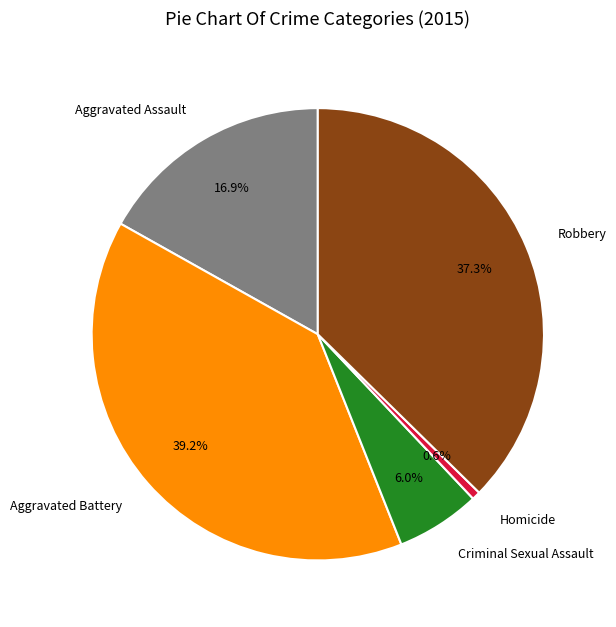

What is the ratio of the value at Criminal Sexual Assault to the value at Robbery?

0.2